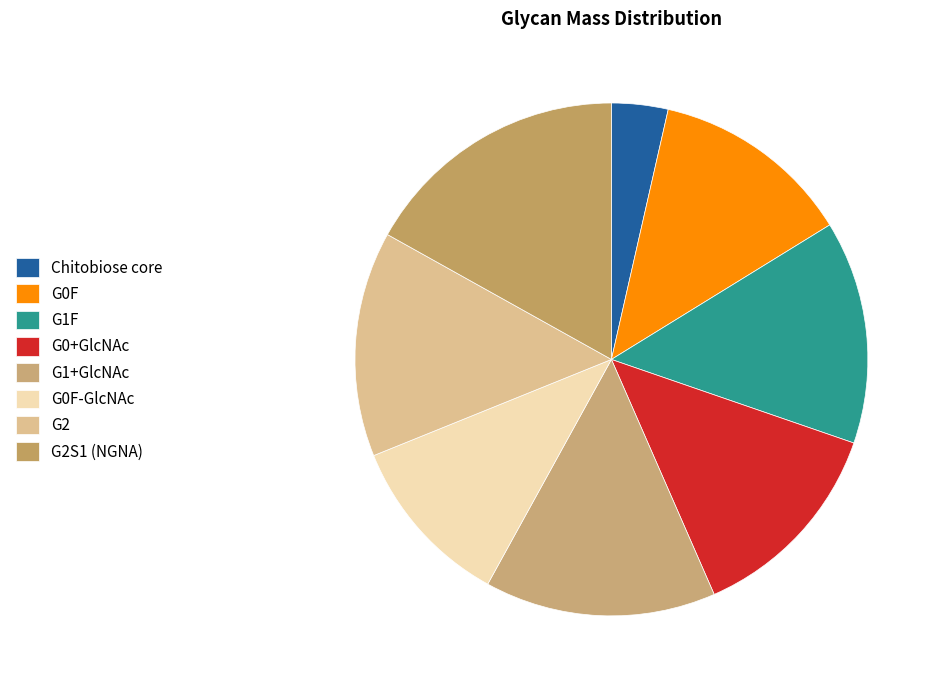

How many segments does this pie chart have?

8